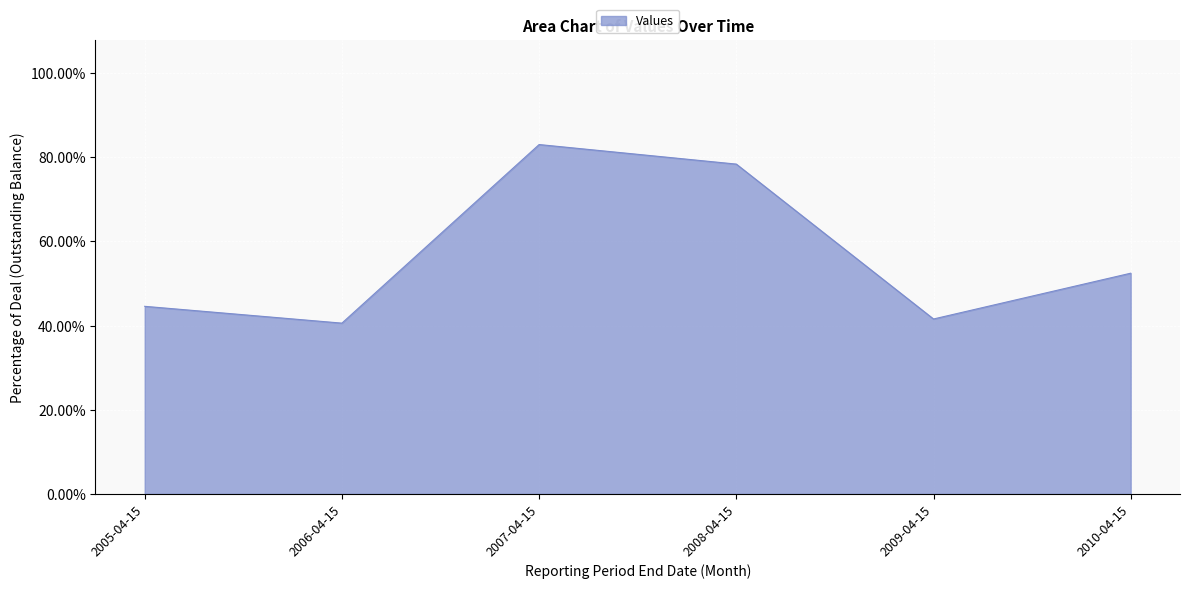

Which label corresponds to the largest value in the chart?

2007-04-15